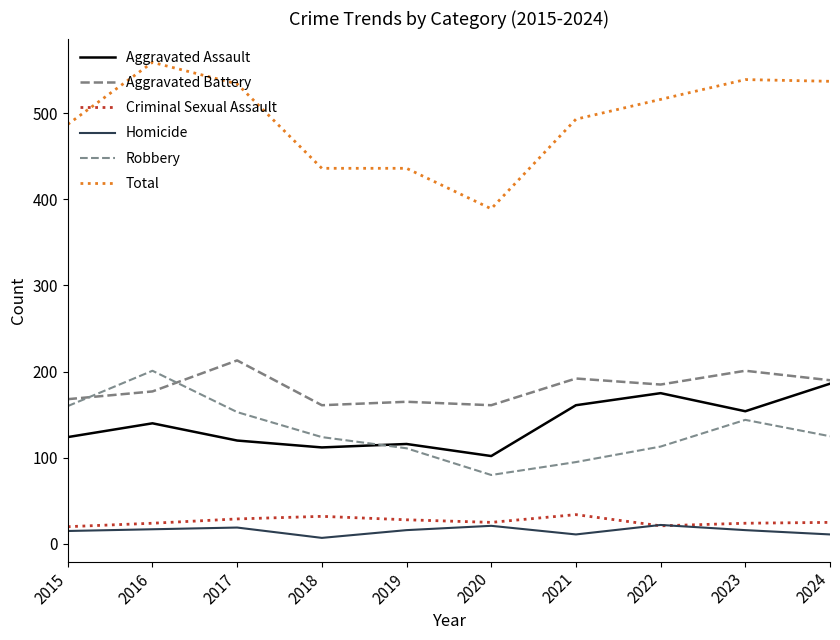

Does the chart display data point markers on the line(s)?

No